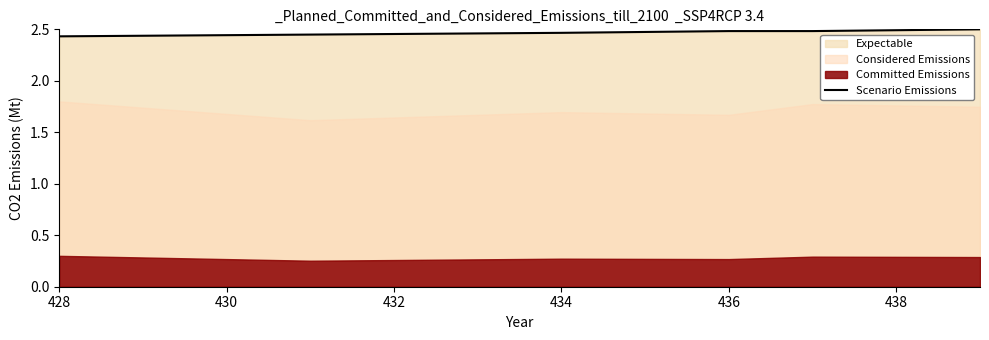

List the labels in order of value, largest first.

438, 434, 436, 432, 430, 428